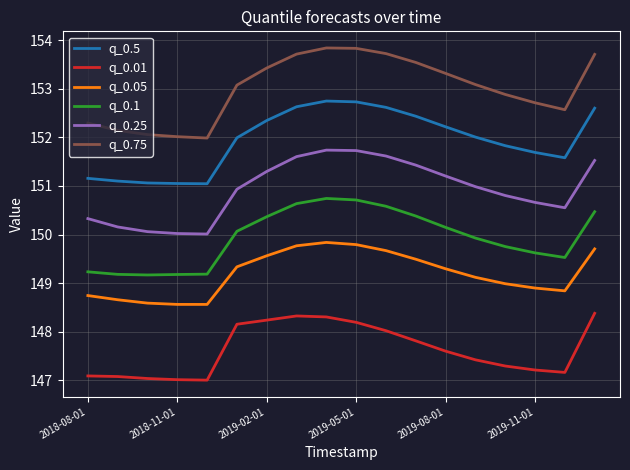

True or false: q_0.75 and q_0.05 cross at least once.

False